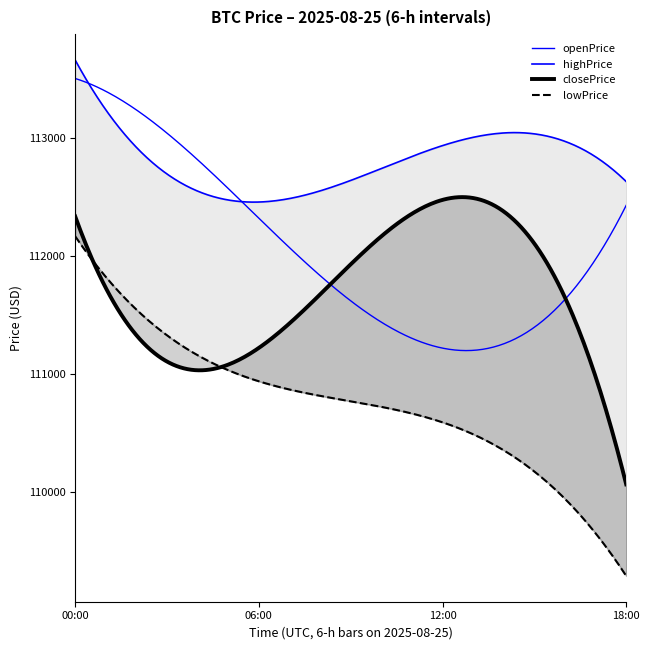

Between 12:00 and 06:00, which is larger?

06:00